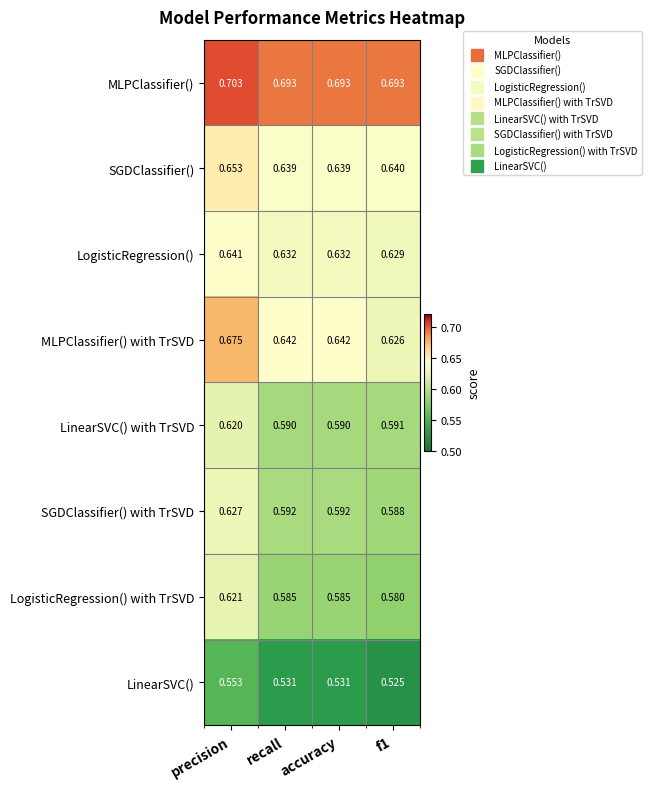

Which category has the highest value in the LinearSVC() with TrSVD series?

precision